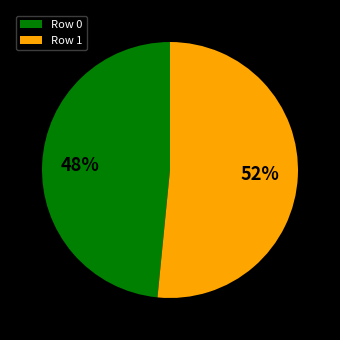

Approximately how many times larger is the value at Row 0 compared to Row 1?

0.9